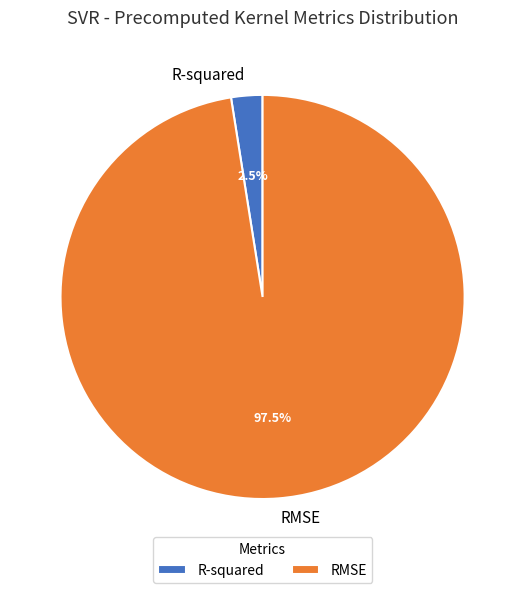

Which category has the biggest portion of the pie?

RMSE